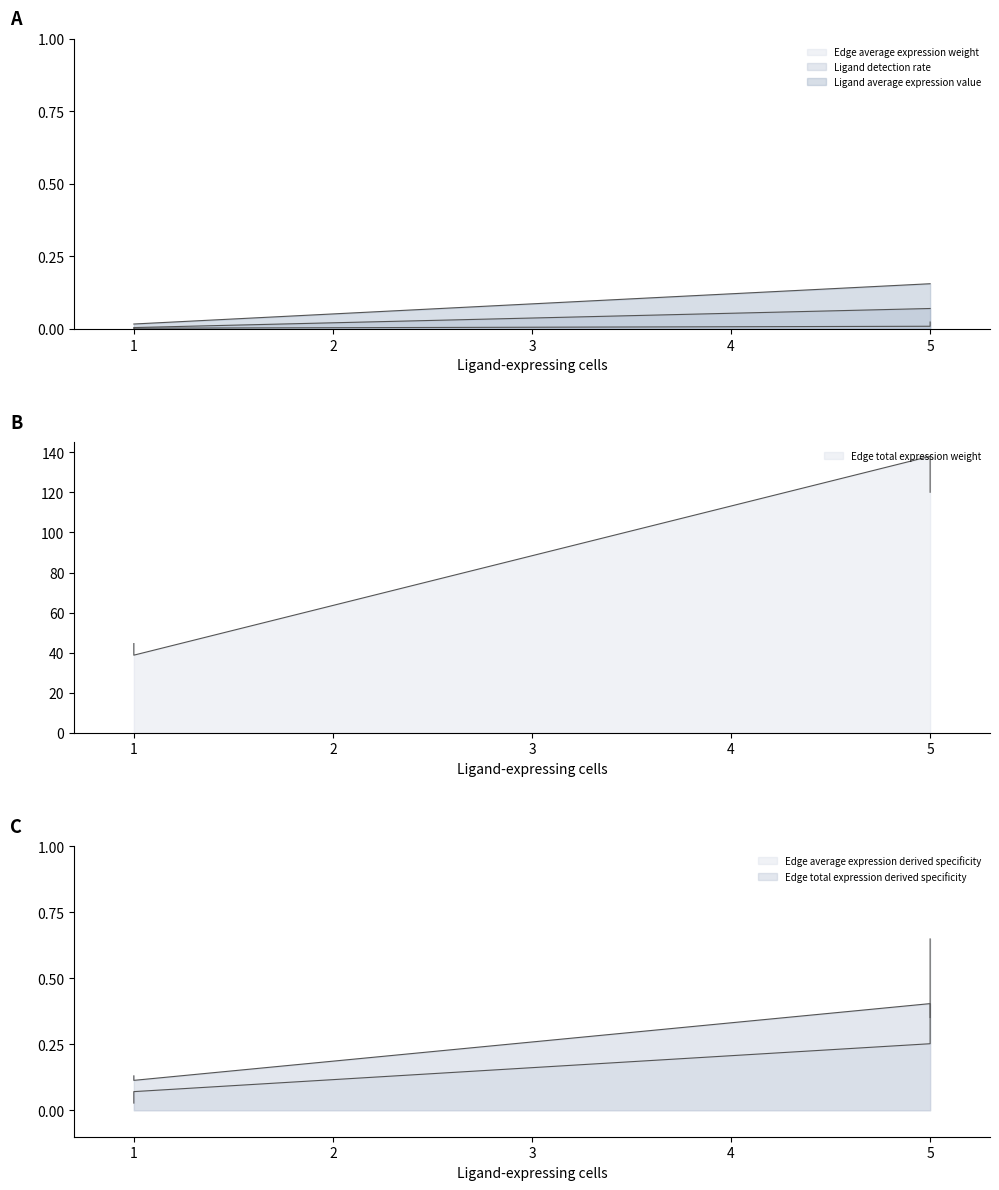

True or false: Ligand detection rate and Edge total expression derived specificity intersect in this chart.

False